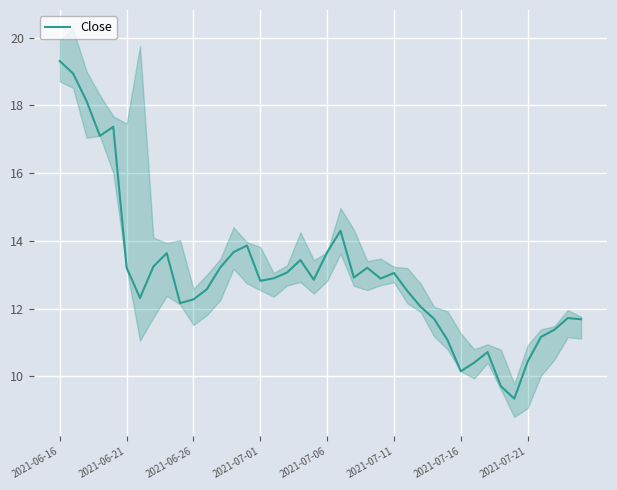

Is it true that Close equals 5.8 at 2021-07-11?

False